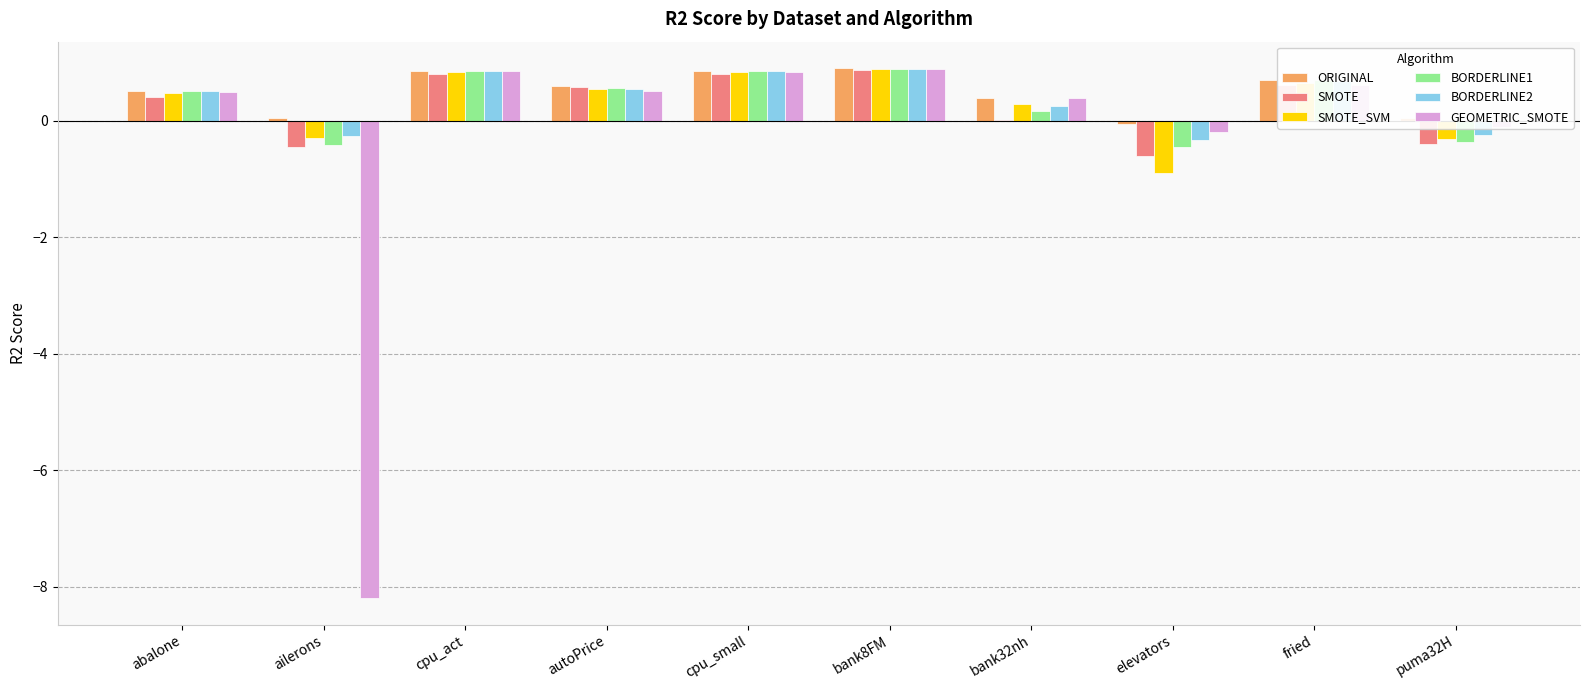

True or false: SMOTE_SVM has a value of 0.3 at bank32nh.

True